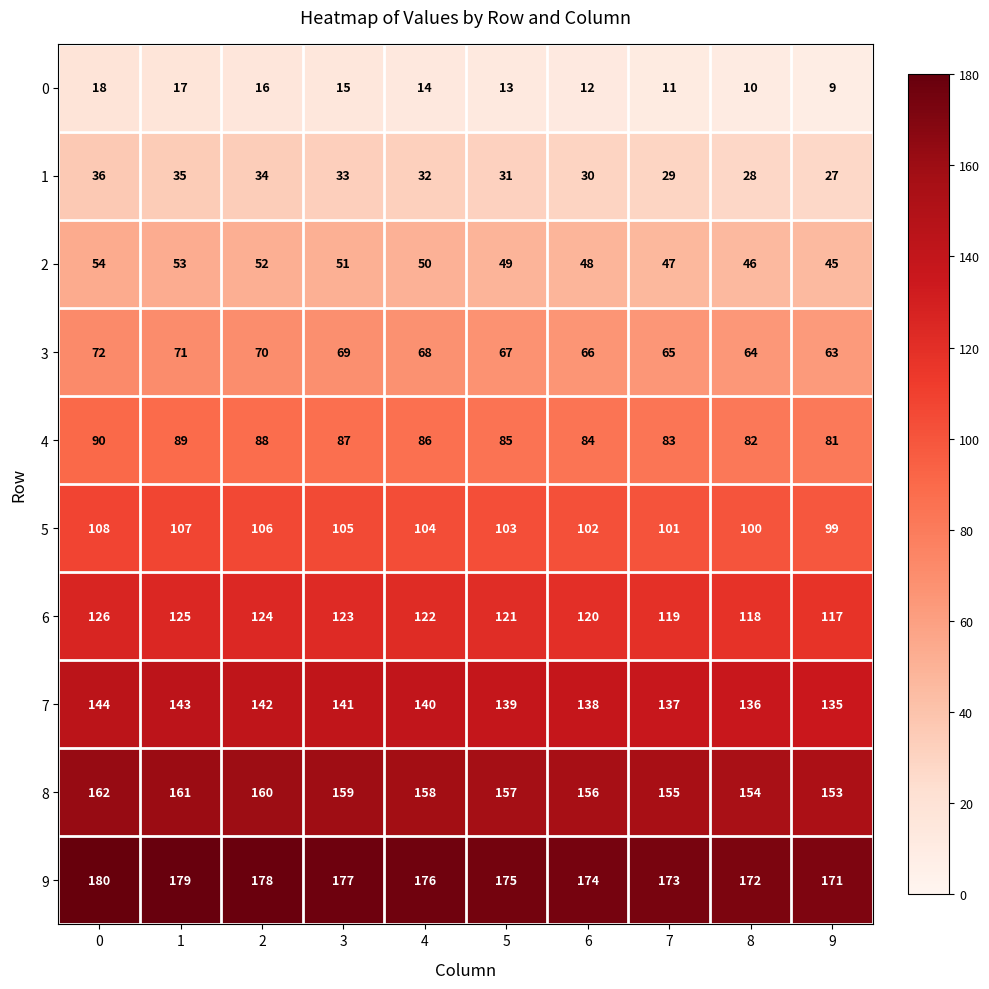

Count the 7 values in the range 137 to 142.

6